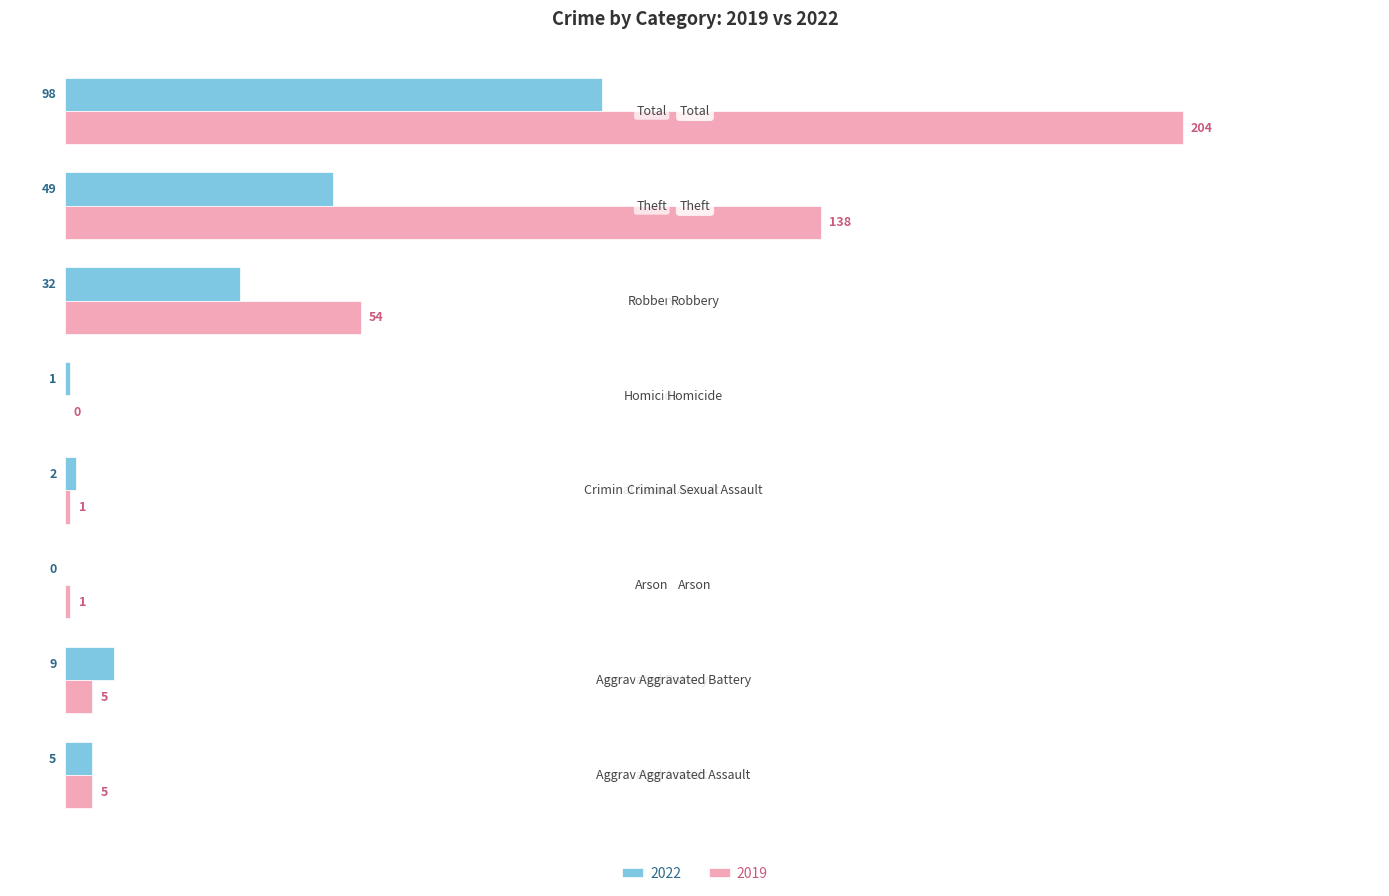

What are all the series names shown in the legend?

2022, 2019